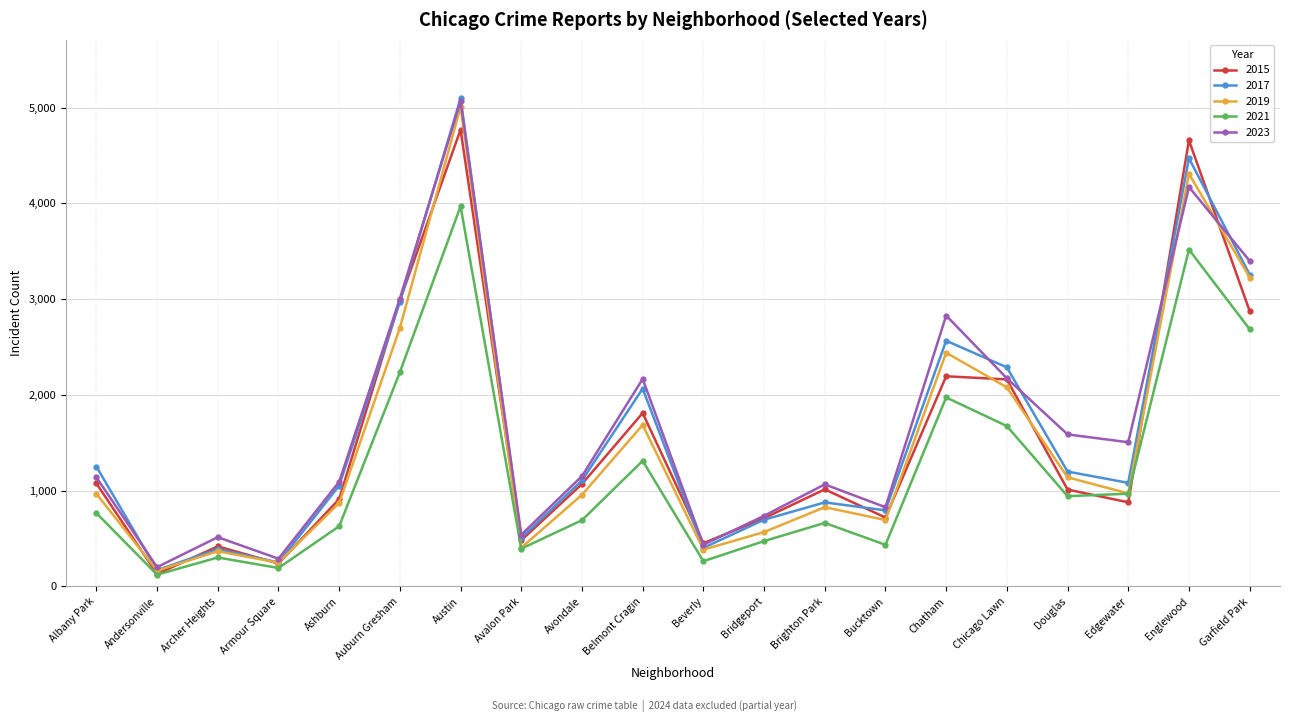

True or false: 2017 has more than 0 interior local peaks.

True